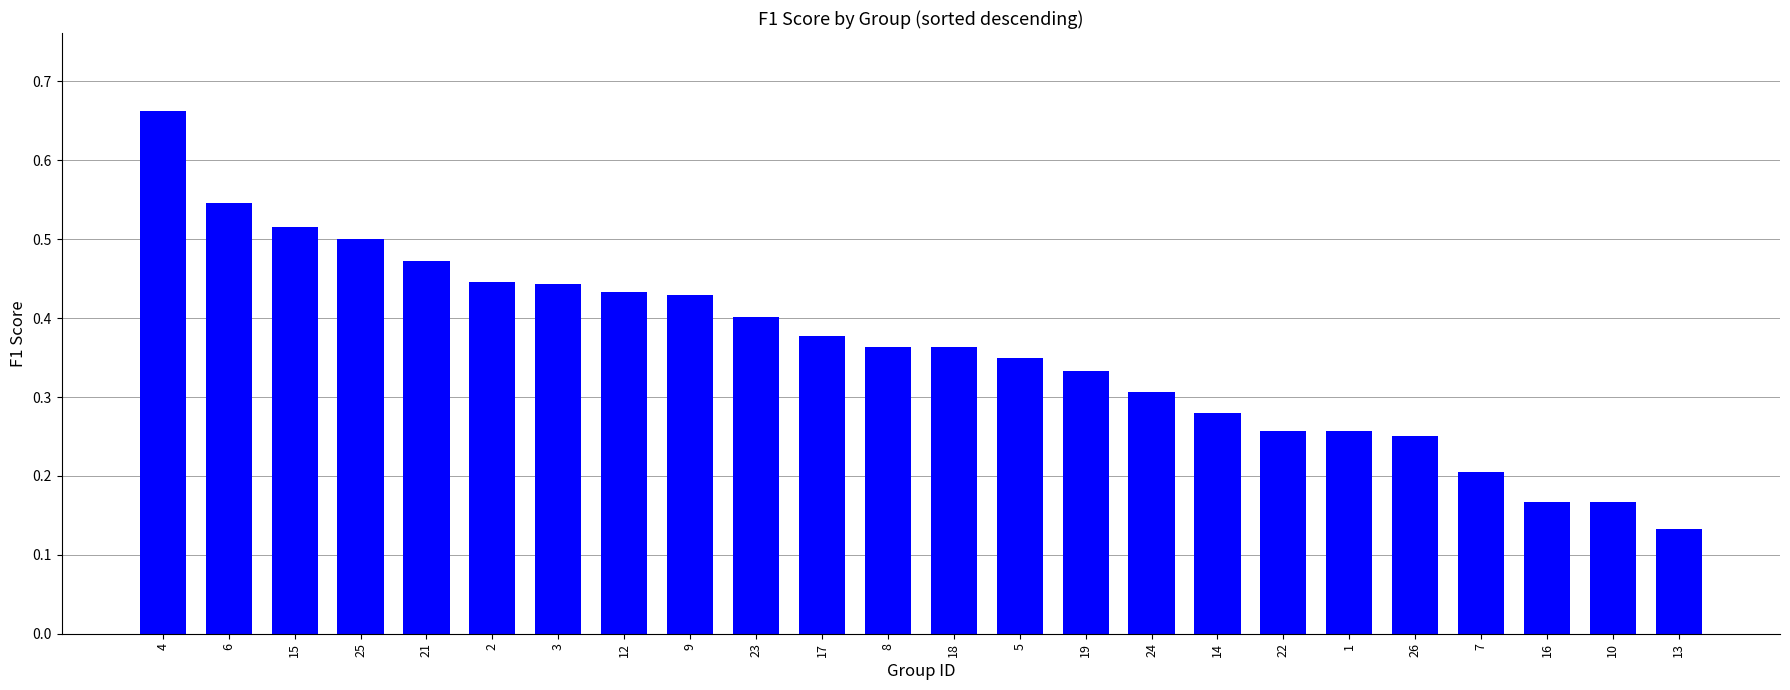

True or false: the data shows 0.2 at 26.

True